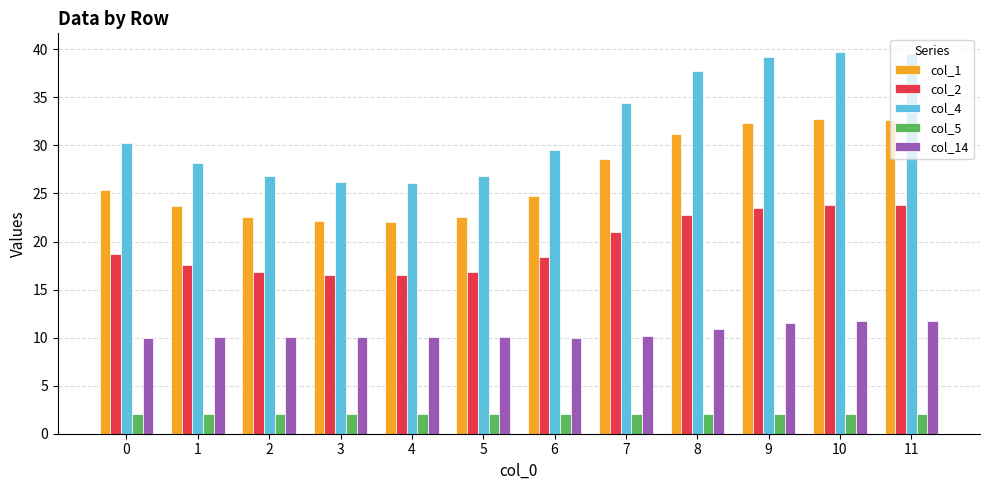

What is the spread (max minus min) of values at 0?

28.2